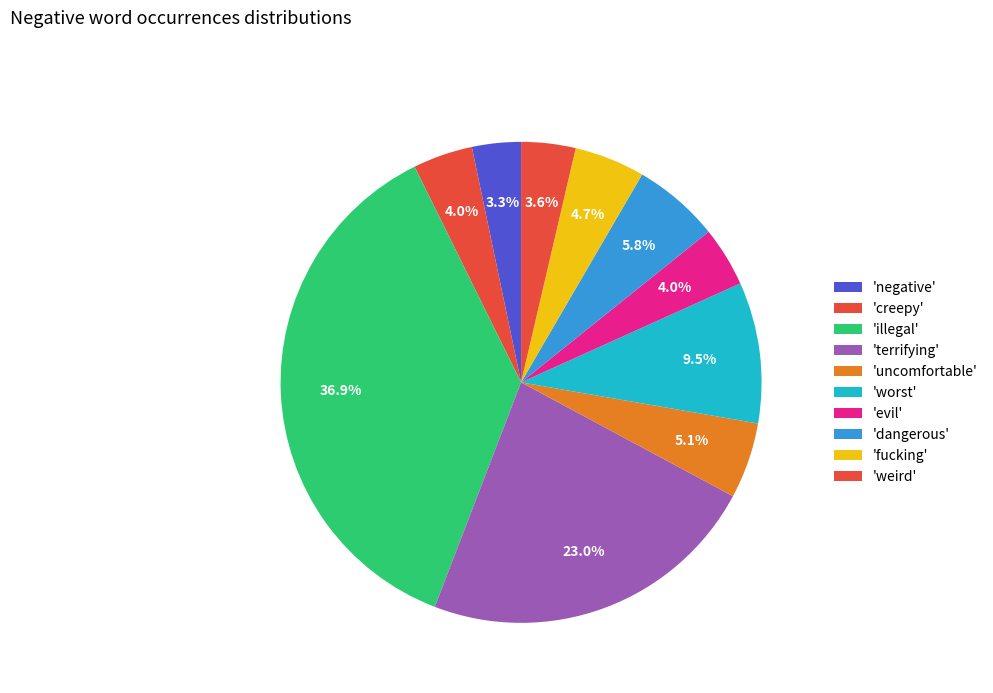

Which category has the smallest portion of the pie?

negative